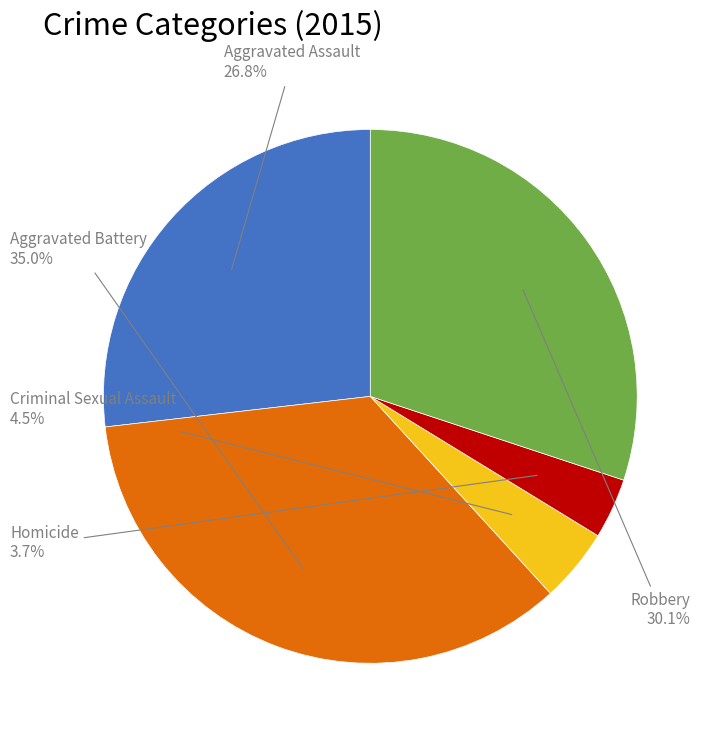

Is there any slice that represents more than half of the pie?

No